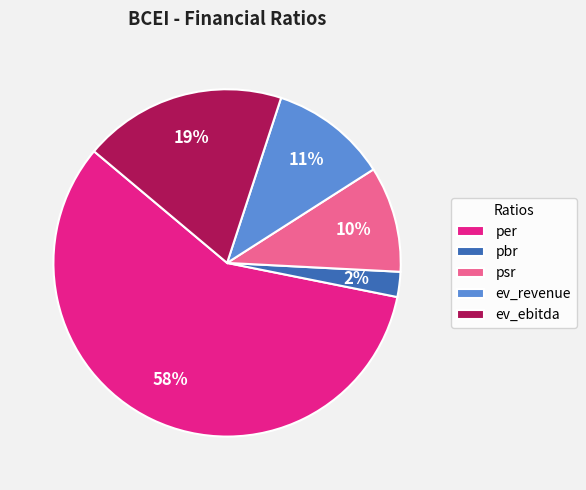

What percentage is the ev_revenue slice, to the nearest percent?

11%